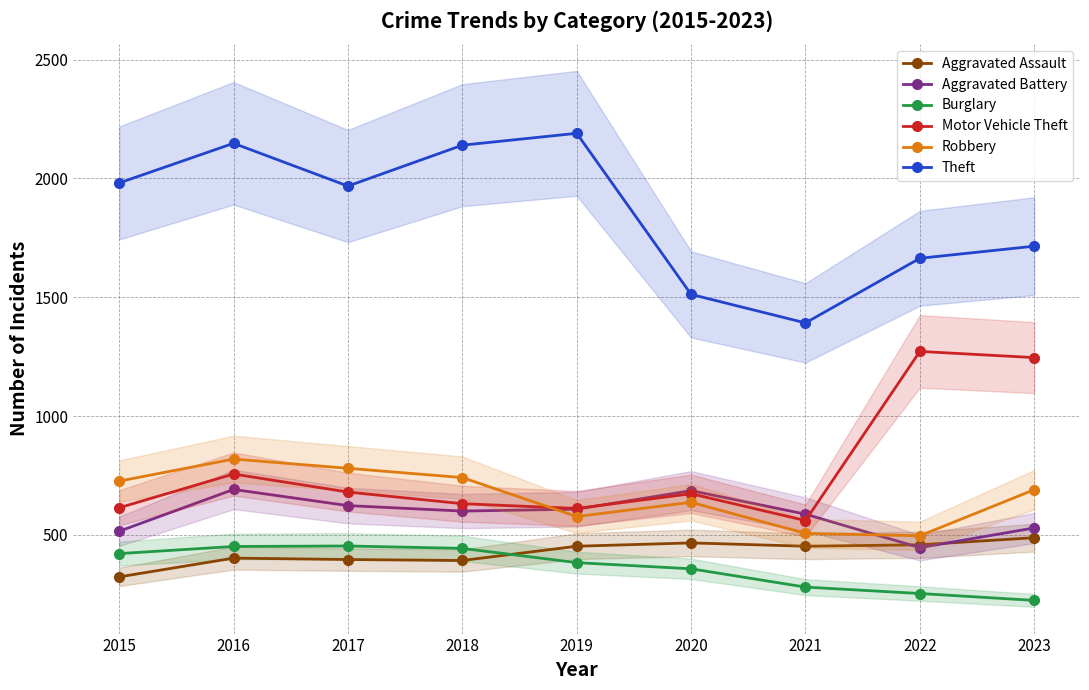

Reading right to left, what are all the values shown in this chart?

Aggravated Assault: 488	458	452	466	452	392	396	402	323
Aggravated Battery: 529	446	587	686	608	600	623	691	515
Burglary: 224	253	280	357	383	443	453	451	421
Motor Vehicle Theft: 1246	1272	560	673	611	631	680	756	614
Robbery: 690	496	506	637	577	741	780	819	726
Theft: 1715	1664	1392	1512	2190	2140	1968	2148	1981